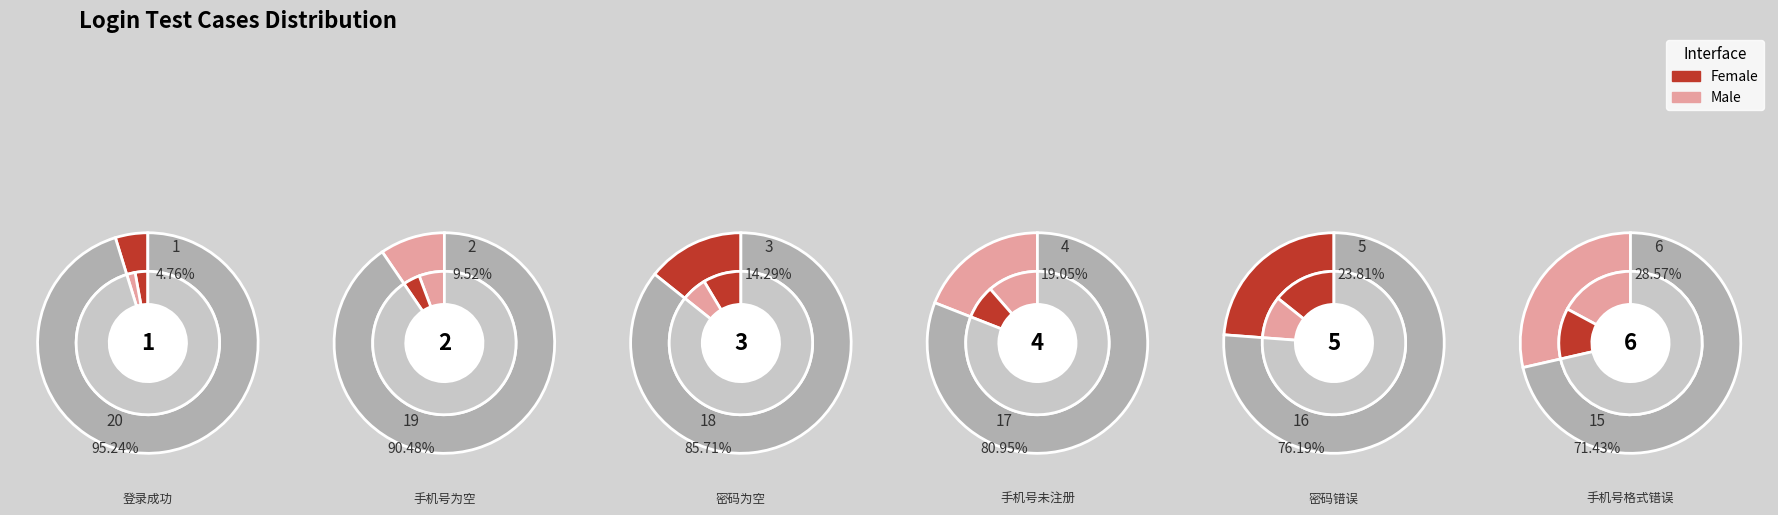

Approximately how many times larger is the value at 登录成功 compared to 手机号为空?

0.5